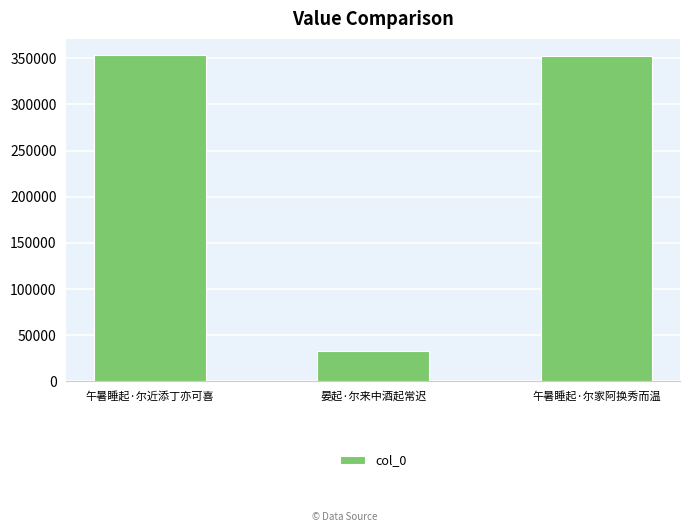

Is it true that the value at 午暑睡起·尔家阿换秀而温 is 352878?

True